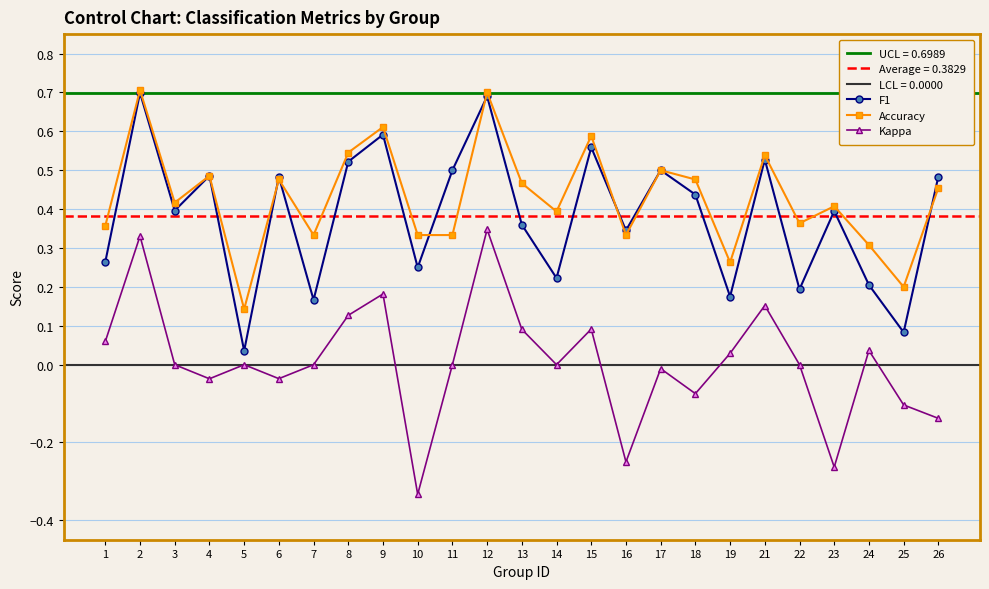

At which label is F1 closest to 0?

5